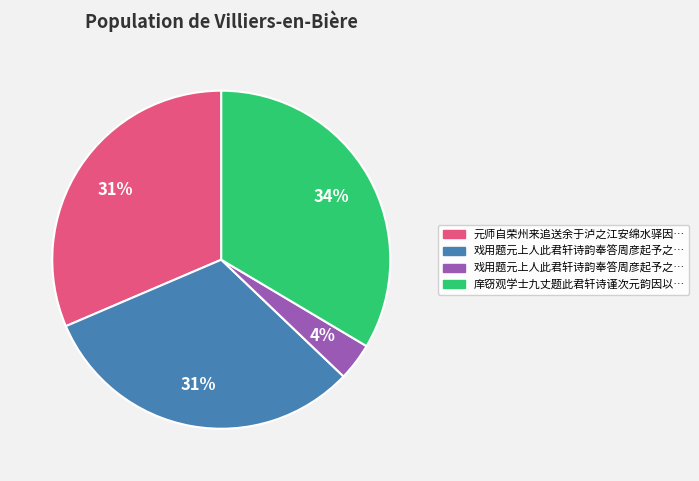

To the nearest percent, what is the difference between the largest and smallest slice percentages?

30%